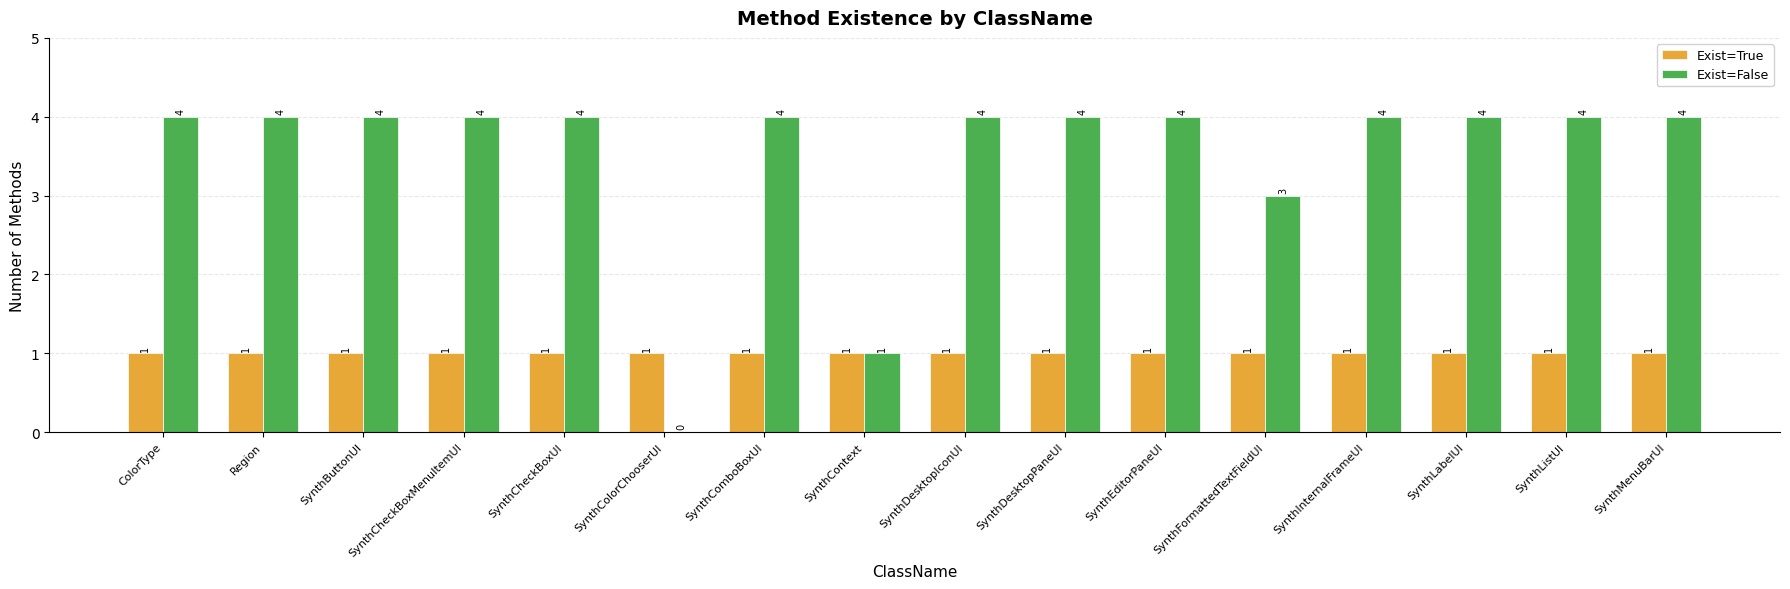

What is the highest value of the Exist=False series?

4